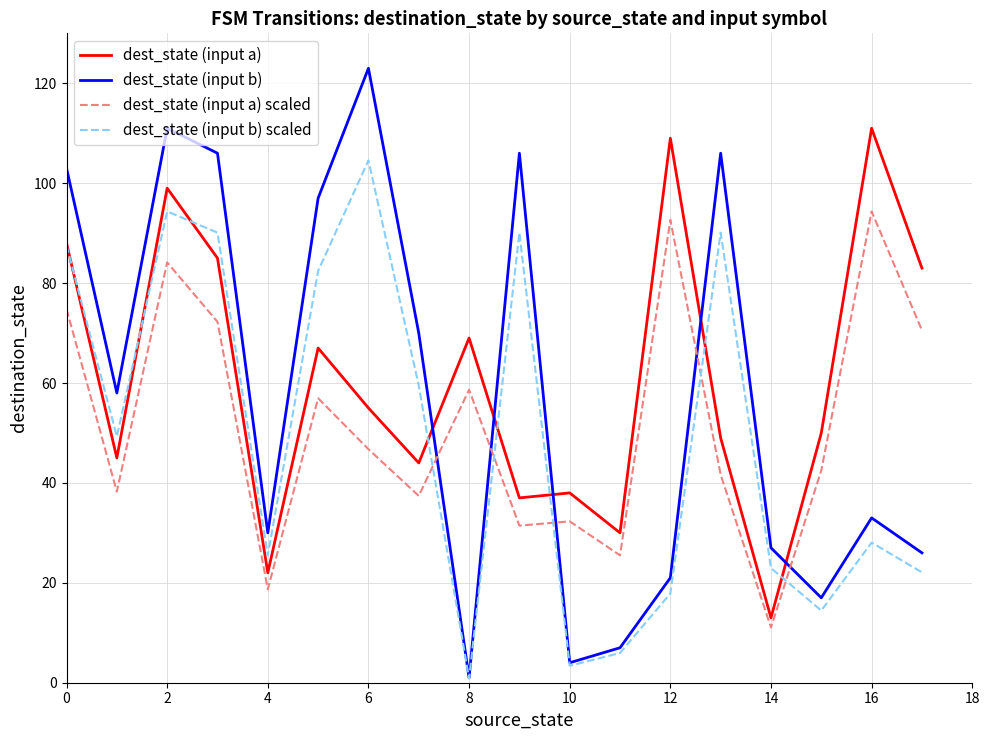

What is the maximum value shown in the chart?

123.0